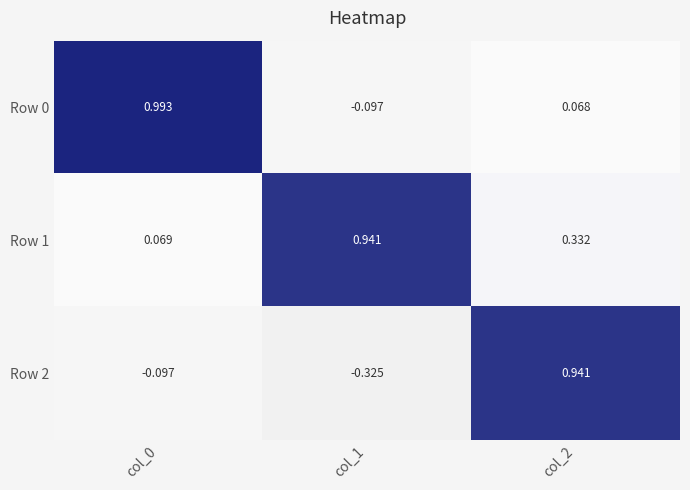

How many values in Row 0 are below zero?

1